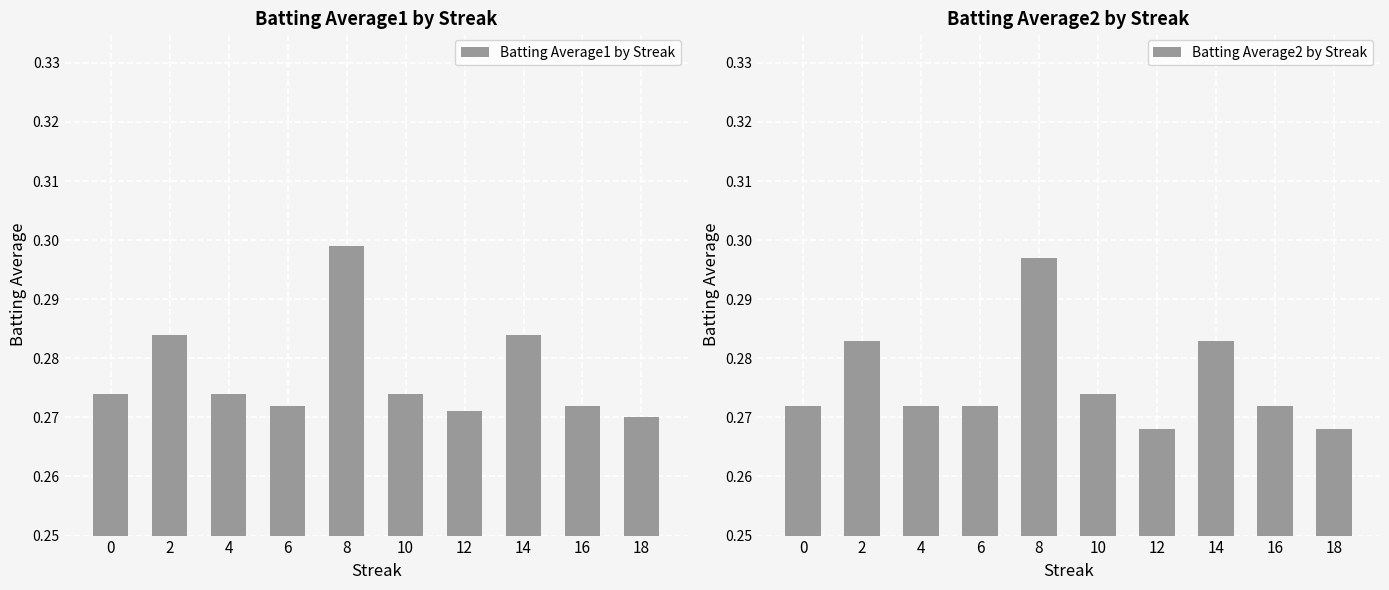

At how many categories does at least one series exceed 0?

10